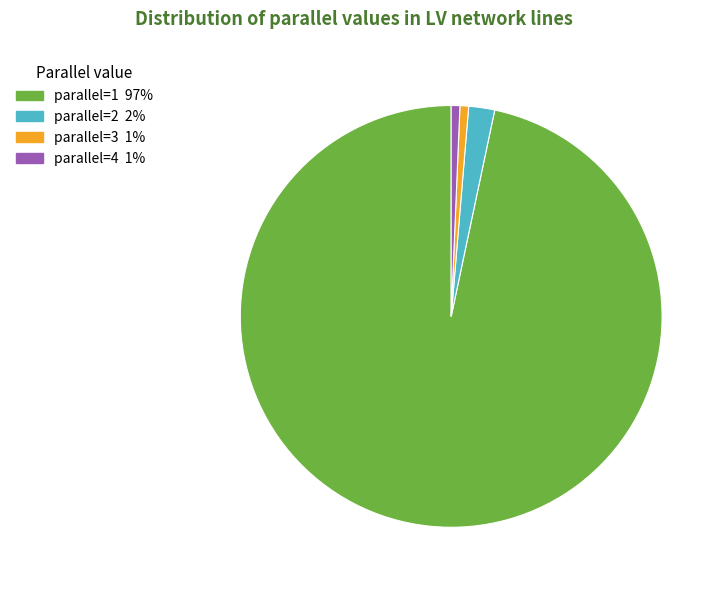

Does any single category account for the majority?

Yes